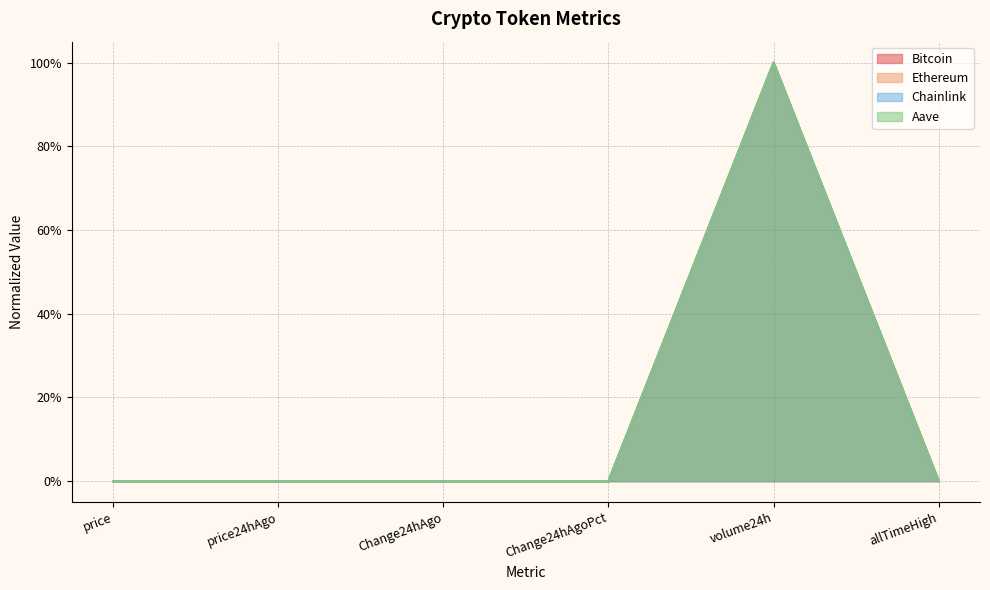

Reading left to right, transcribe all the data shown in this chart.

Bitcoin: 0.0	0.0	0.0	0.0	1.0	0.0
Ethereum: 0.0	0.0	0.0	0.0	1.0	0.0
Chainlink: 0.0	0.0	0.0	0.0	1.0	0.0
Aave: 0.0	0.0	0.0	0.0	1.0	0.0